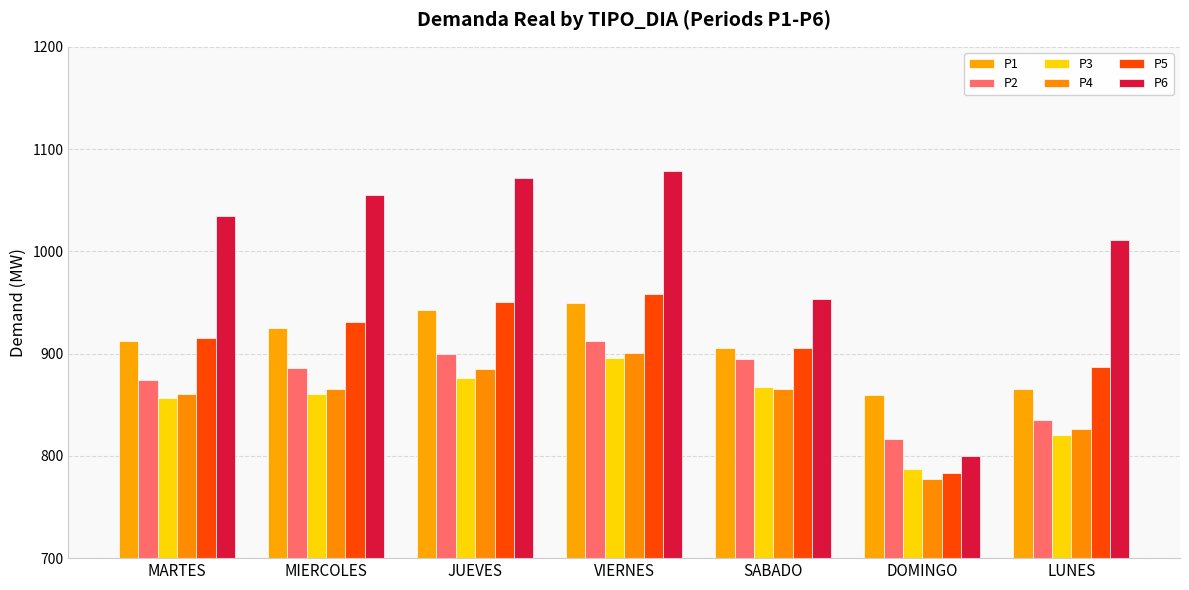

Between DOMINGO and VIERNES, which is larger?

VIERNES